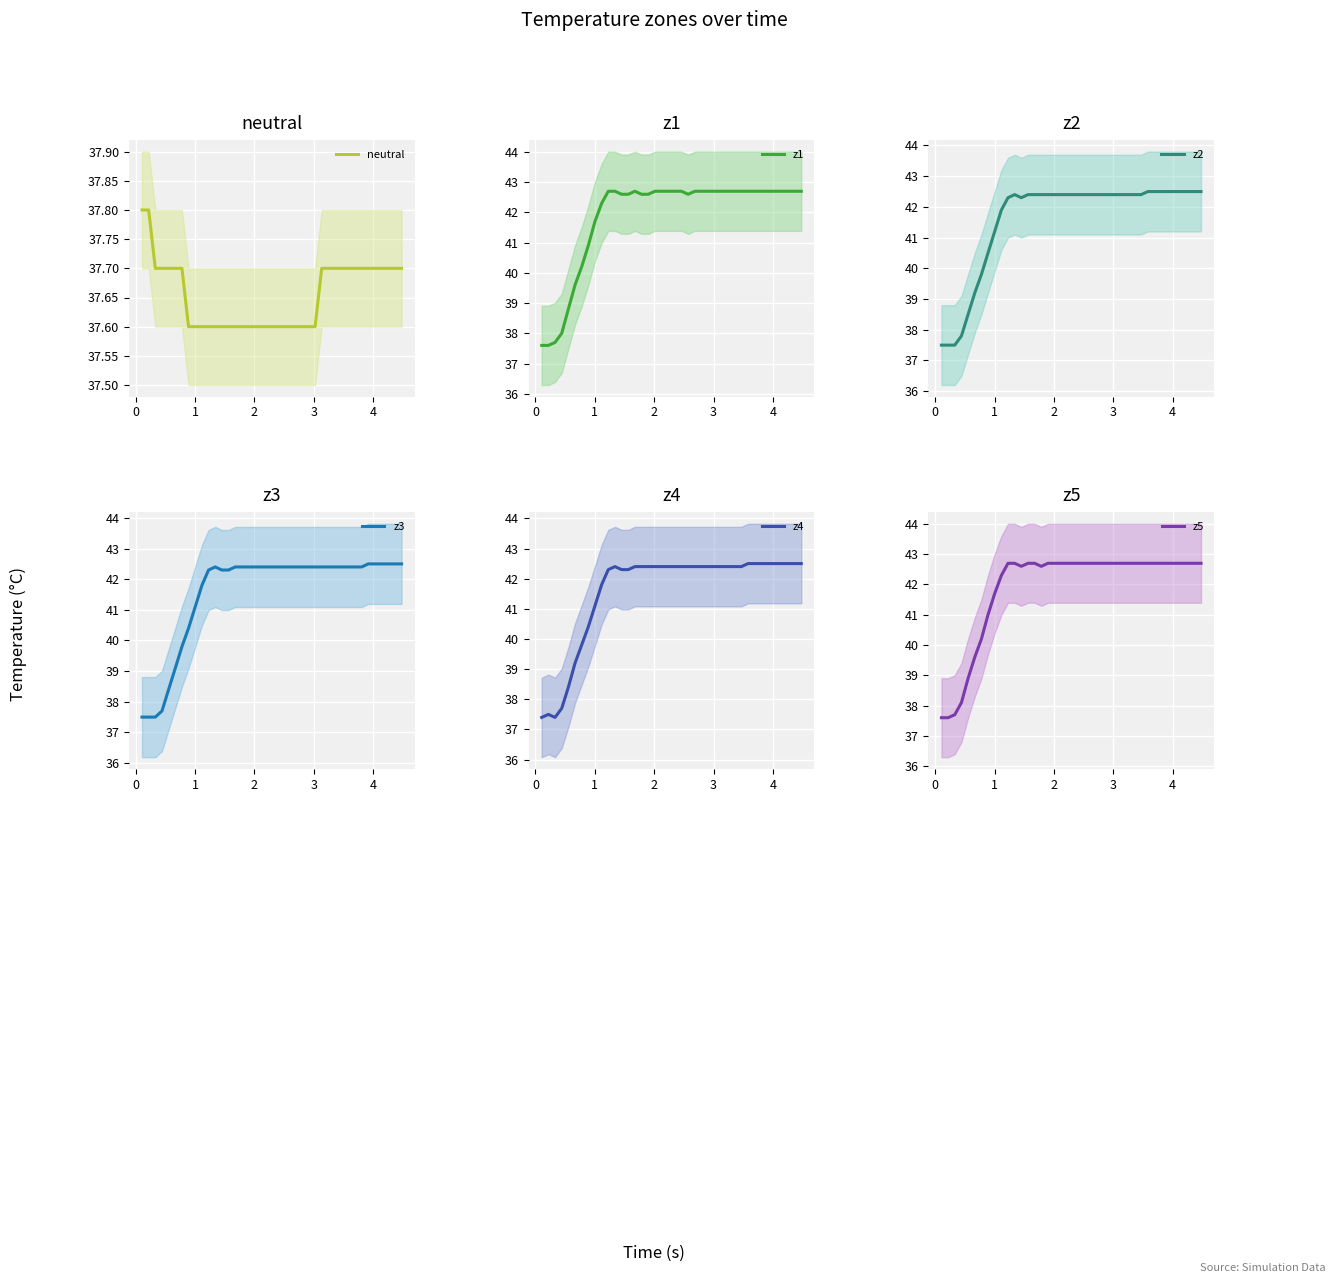

True or false: neutral and z1 cross at least once.

False